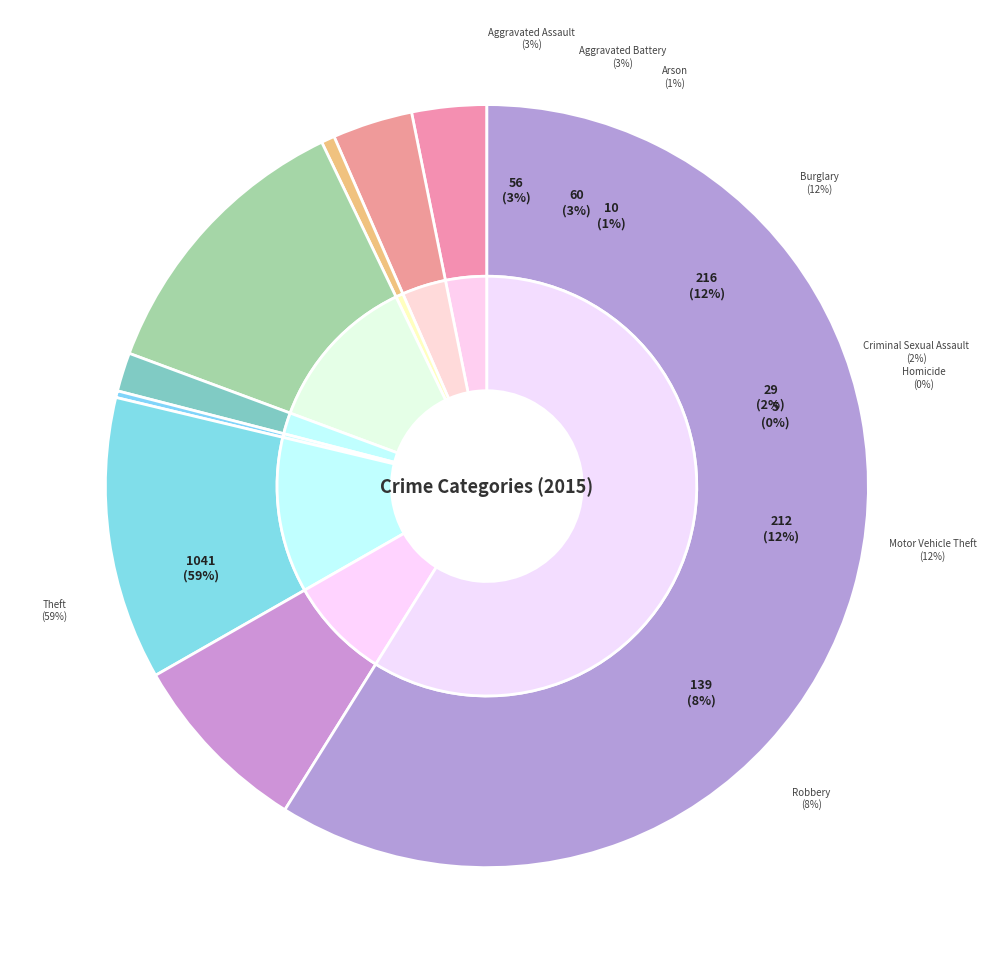

To the nearest percent, what is the average slice percentage?

11%